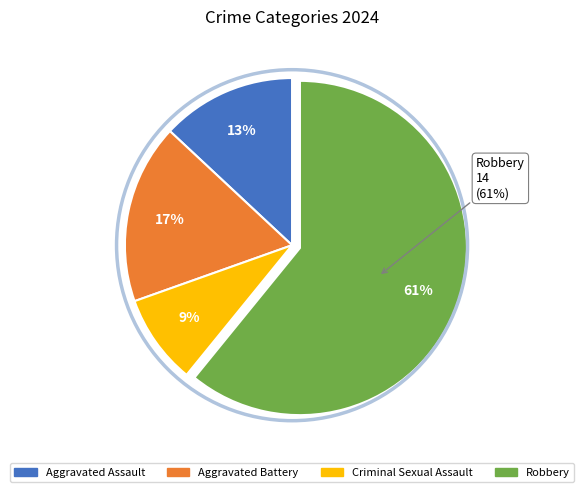

To the nearest percent, what is the average slice percentage?

25%